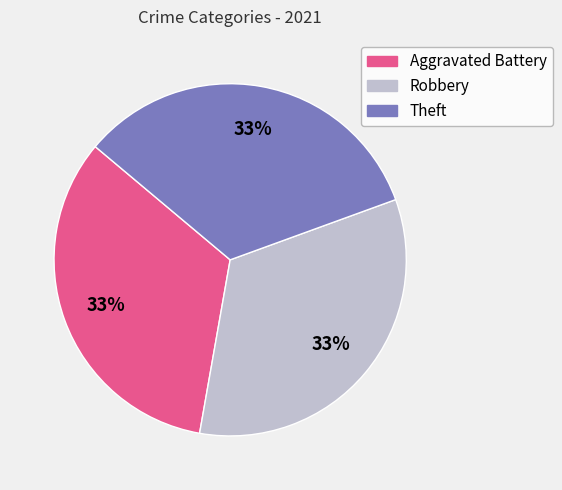

True or false: Robbery accounts for 23% of the total.

False